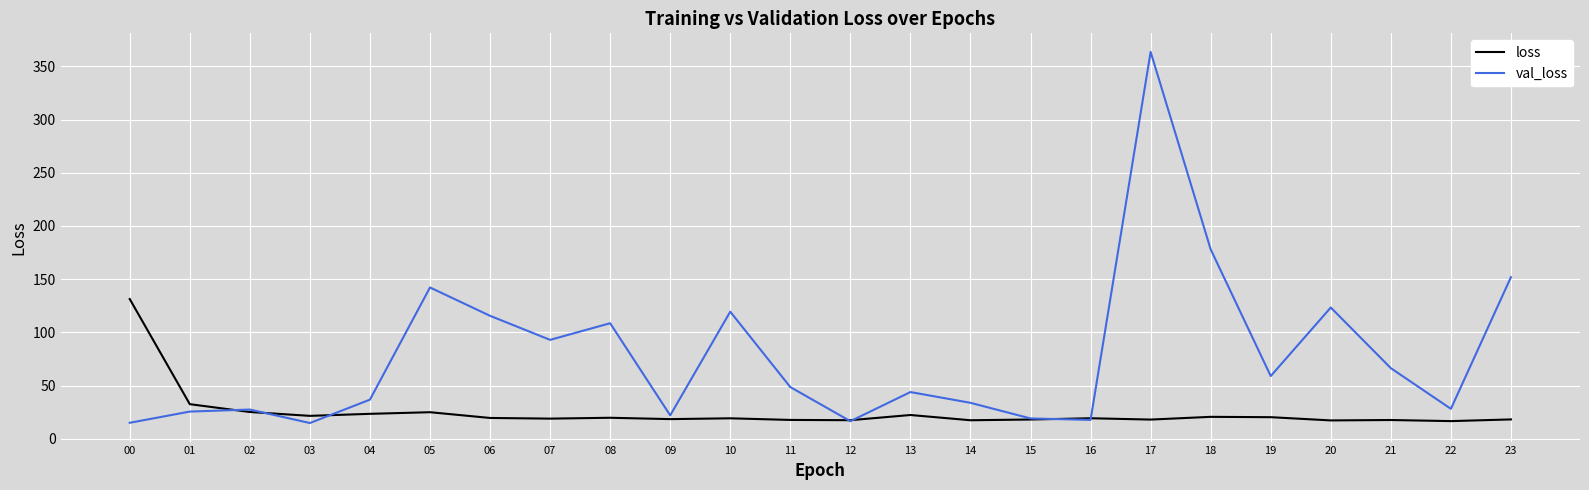

What is the total value across all series at 13?

66.5